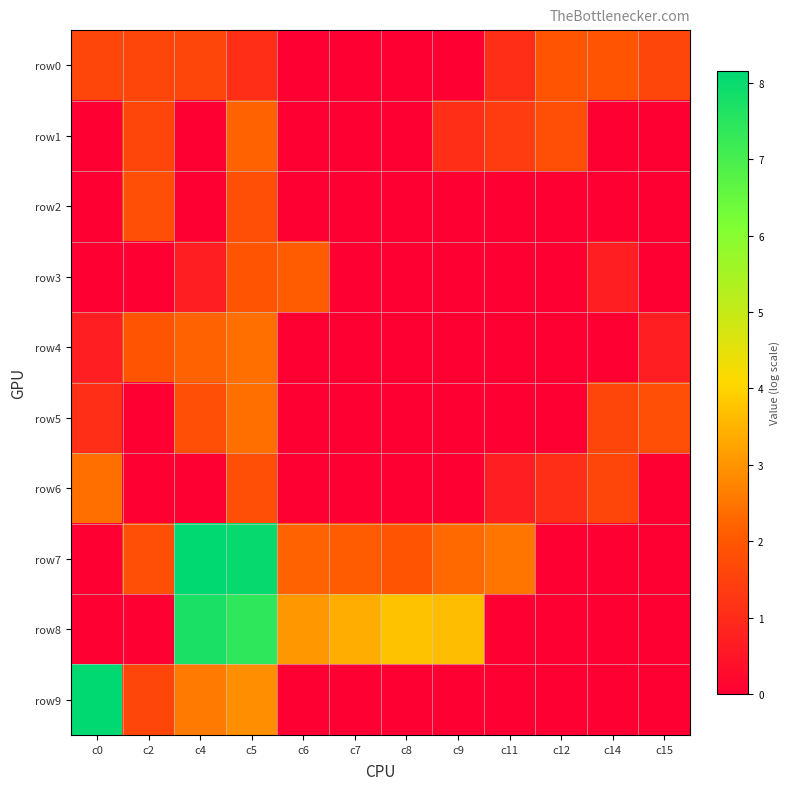

Reading left to right, extract all data points from this chart.

row0: c0=1.6	c2=1.6	c4=1.6	c5=1.1	c6=0.0	c7=0.0	c8=0.0	c9=0.0	c11=1.1	c12=1.9	c14=1.9	c15=1.6
row1: c0=0.0	c2=1.6	c4=0.0	c5=2.2	c6=0.0	c7=0.0	c8=0.0	c9=1.1	c11=1.4	c12=1.8	c14=0.0	c15=0.0
row2: c0=0.0	c2=1.8	c4=0.0	c5=1.8	c6=0.0	c7=0.0	c8=0.0	c9=0.0	c11=0.0	c12=0.0	c14=0.0	c15=0.0
row3: c0=0.0	c2=0.0	c4=0.7	c5=1.9	c6=2.1	c7=0.0	c8=0.0	c9=0.0	c11=0.0	c12=0.0	c14=0.7	c15=0.0
row4: c0=0.7	c2=1.9	c4=2.2	c5=2.4	c6=0.0	c7=0.0	c8=0.0	c9=0.0	c11=0.0	c12=0.0	c14=0.0	c15=0.7
row5: c0=1.1	c2=0.0	c4=1.8	c5=2.4	c6=0.0	c7=0.0	c8=0.0	c9=0.0	c11=0.0	c12=0.0	c14=1.6	c15=1.8
row6: c0=2.4	c2=0.0	c4=0.0	c5=1.8	c6=0.0	c7=0.0	c8=0.0	c9=0.0	c11=0.7	c12=1.1	c14=1.6	c15=0.0
row7: c0=0.0	c2=1.8	c4=8.2	c5=8.0	c6=2.2	c7=2.1	c8=1.9	c9=2.3	c11=2.5	c12=0.0	c14=0.0	c15=0.0
row8: c0=0.0	c2=0.0	c4=7.7	c5=7.4	c6=3.0	c7=3.4	c8=3.7	c9=3.6	c11=0.0	c12=0.0	c14=0.0	c15=0.0
row9: c0=8.1	c2=1.6	c4=2.6	c5=2.9	c6=0.0	c7=0.0	c8=0.0	c9=0.0	c11=0.0	c12=0.0	c14=0.0	c15=0.0